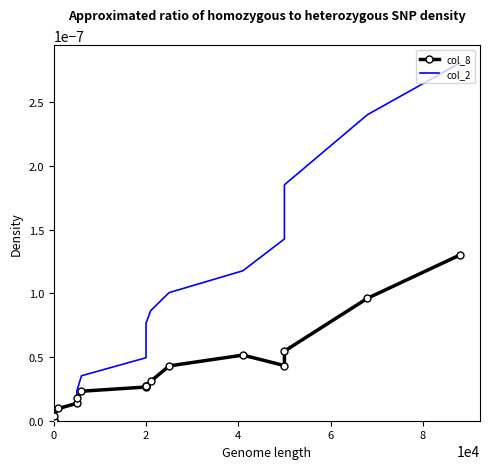

Which series ends up on top after the final intersection of col_2 and col_8?

col_2